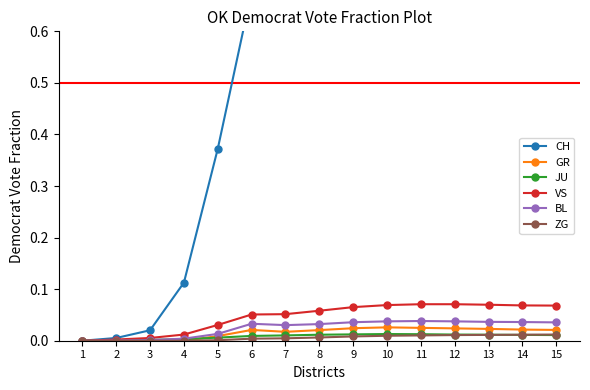

Is the value of ZG at 11 greater than the value of CH at 12?

No